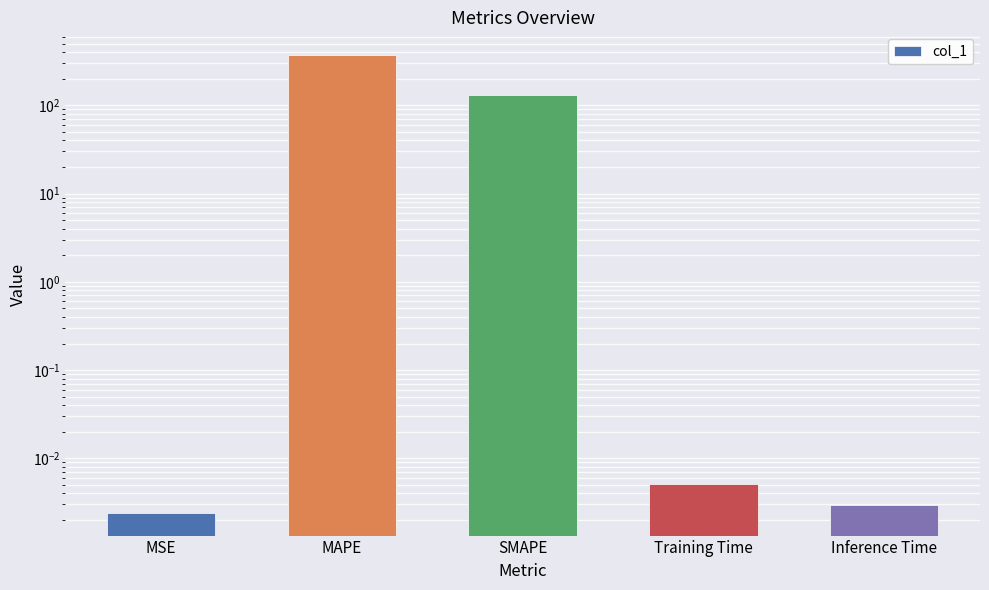

What is the label of the 1st bar from the right?

Inference Time